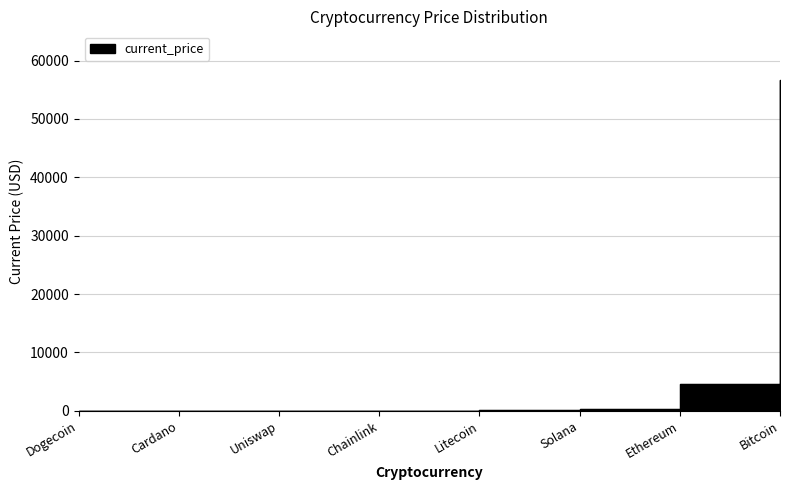

Reading left to right, transcribe all the data shown in this chart.

Dogecoin=0.2	Cardano=1.7	Uniswap=22.2	Chainlink=24.6	Litecoin=201.0	Solana=231.0	Ethereum=4524.6	Bitcoin=56619.0